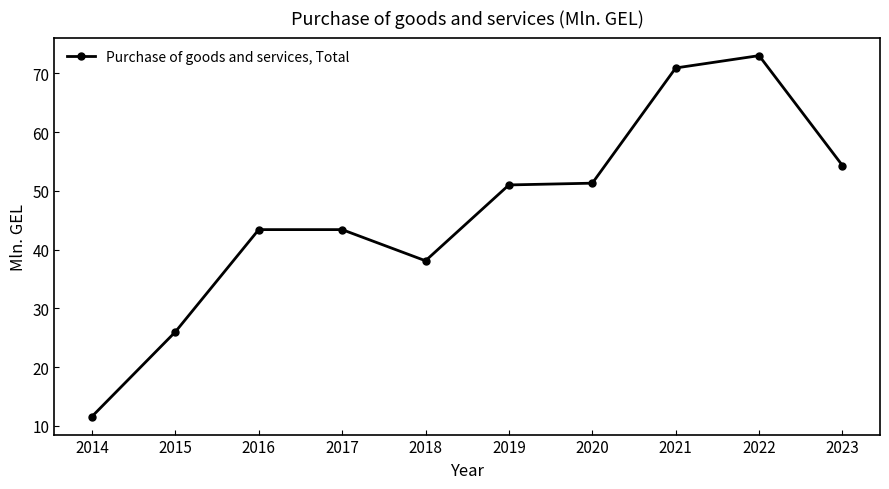

What is the difference between the maximum and second lowest values?

47.0